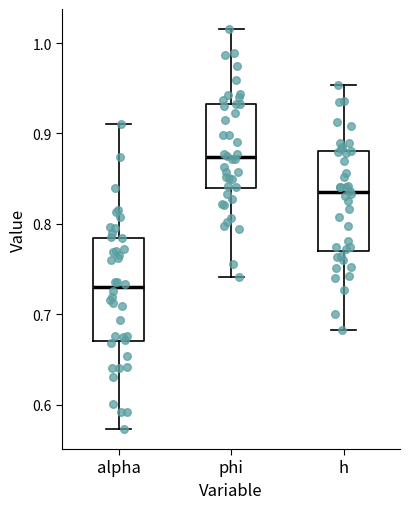

Reading left to right, read every box against the y-axis: the position of its median line, the range the box covers, and the ends of its whiskers. The values are not printed on the chart, so give them approximately, as read against the axis.

alpha: median 0.73, box 0.67 to 0.78, whiskers 0.57 to 0.91
phi: median 0.87, box 0.84 to 0.93, whiskers 0.74 to 1.02
h: median 0.84, box 0.77 to 0.88, whiskers 0.68 to 0.95